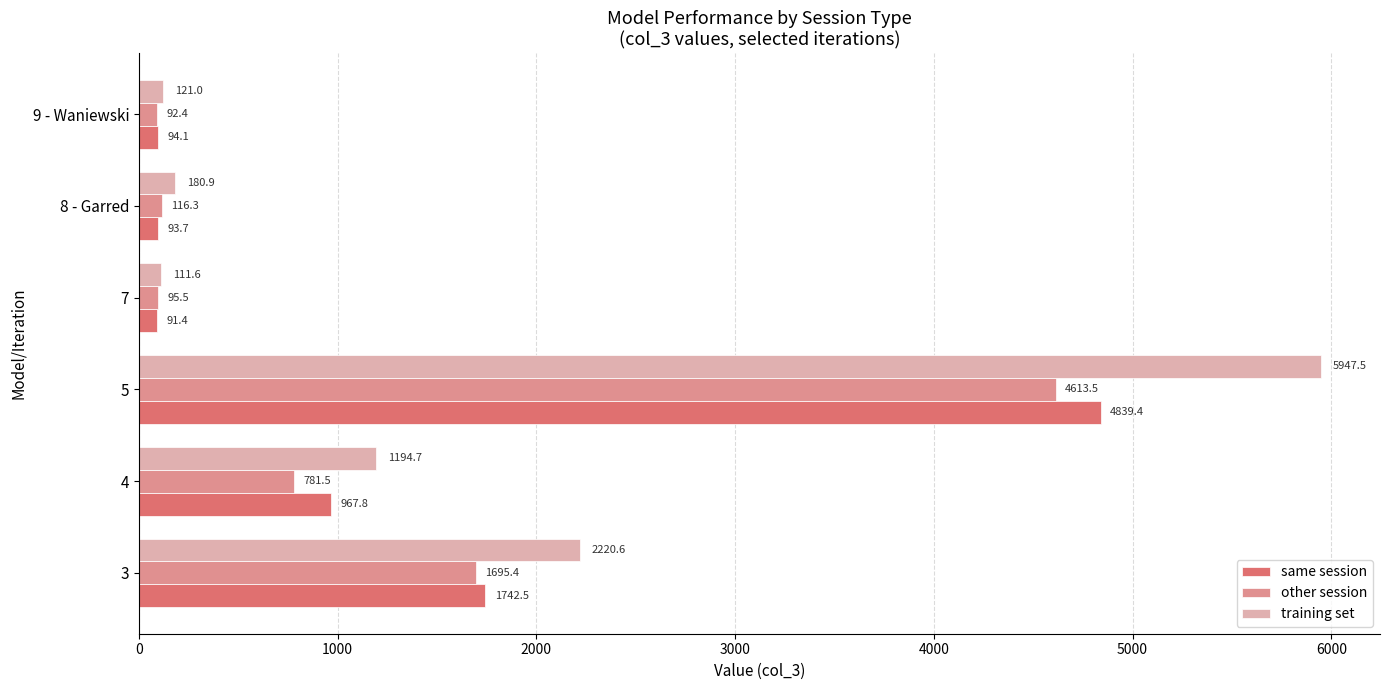

Which series has the widest spread of values?

training set